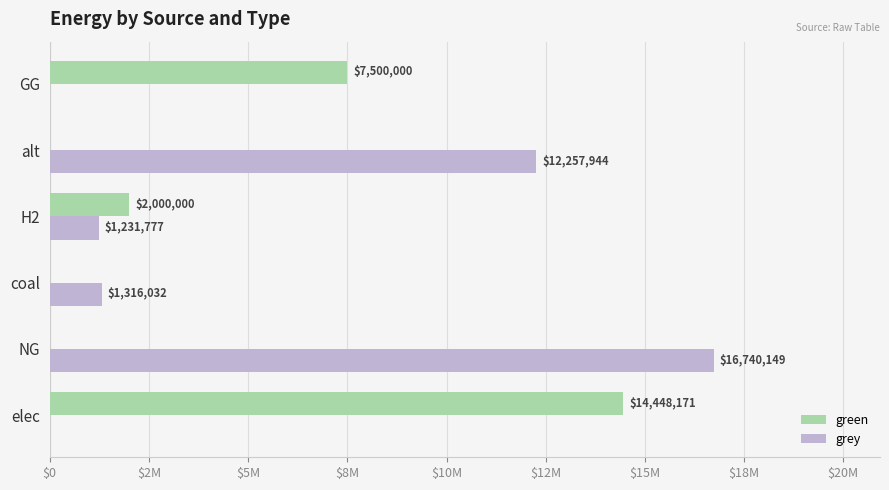

Rank the series by their maximum value, from lowest to highest.

green, grey